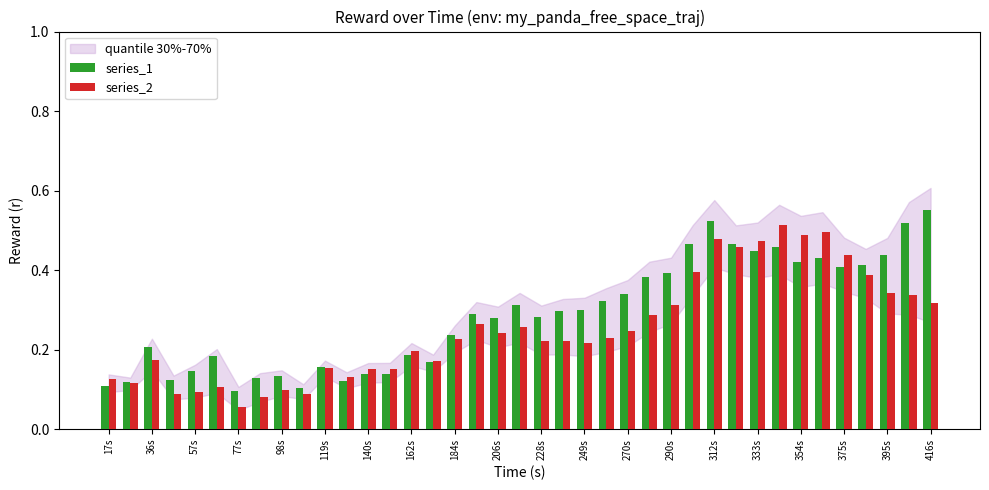

At how many categories does at least one series exceed 0?

39